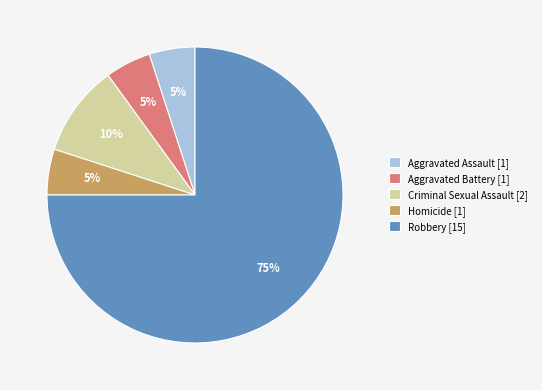

How many segments does this pie chart have?

5